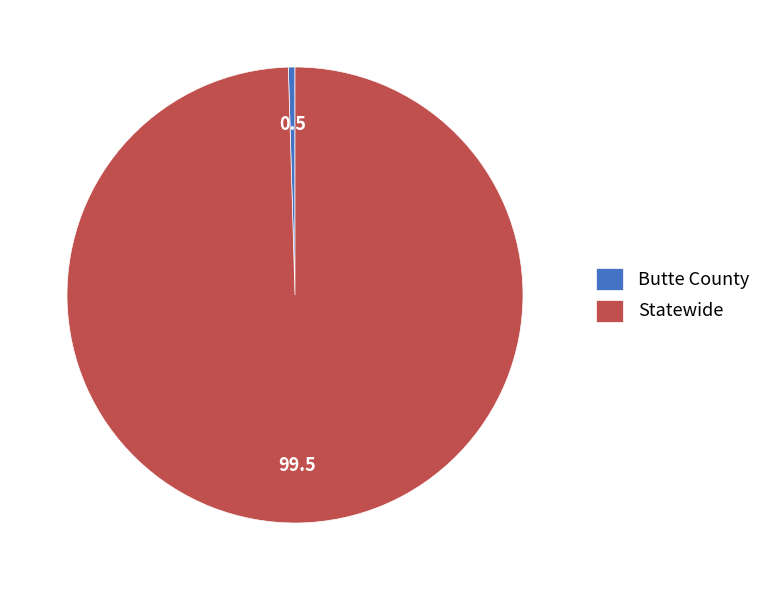

Count the number of slices in the pie.

2